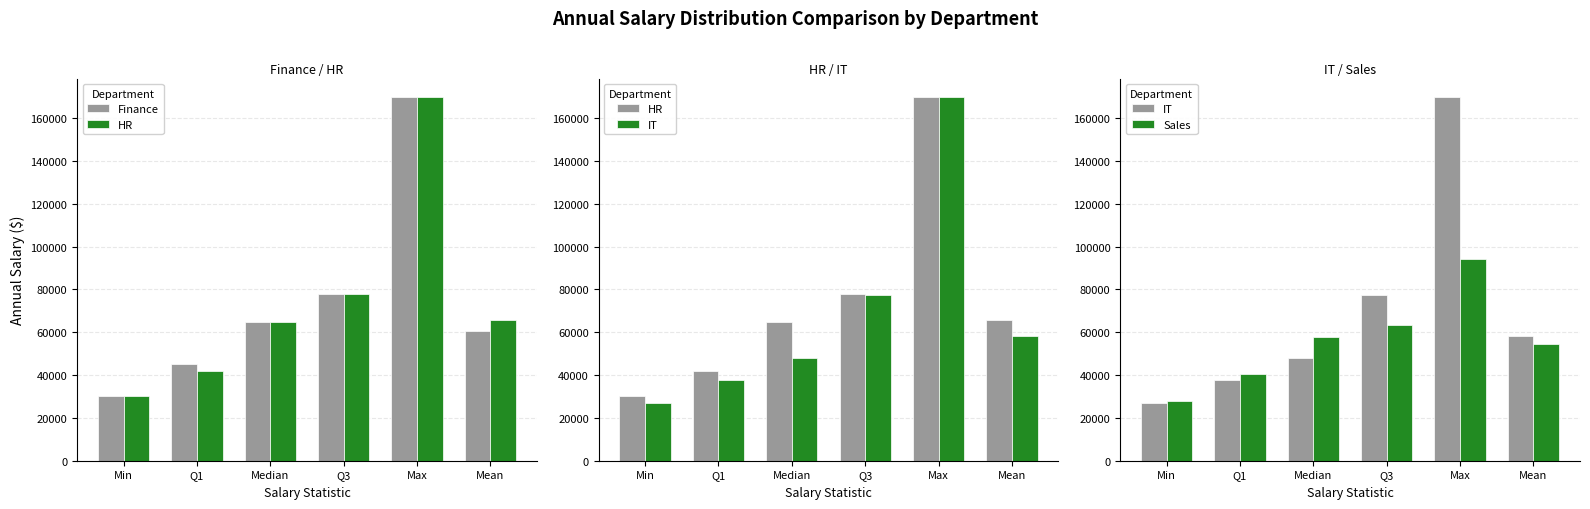

Reading left to right, transcribe all the data shown in this chart.

Finance: 30000	45000	65000	78000	170000	60769
HR: 30000	42000	65000	78000	170000	65800
IT: 27000	37500	48000	77250	170000	58314
Sales: 28000	40500	58000	63500	94000	54450